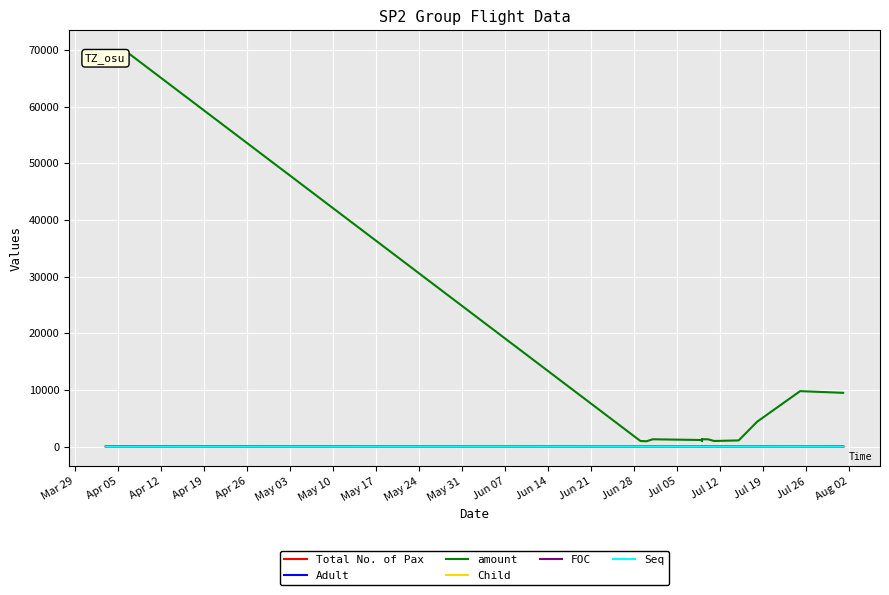

The value of amount at Jun 28 is 6951. True or false?

False